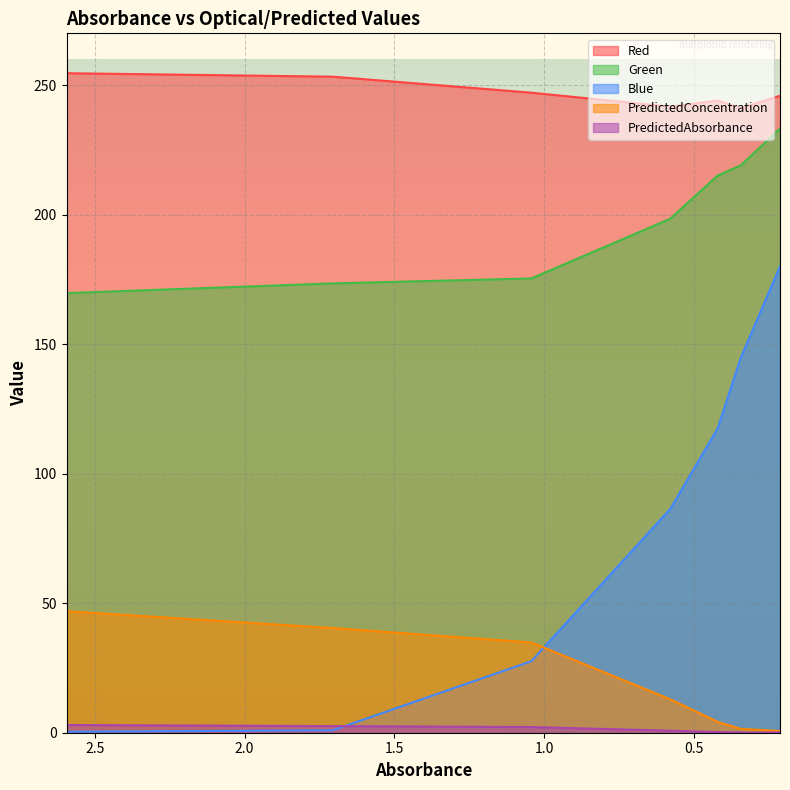

What are all the series names shown in the legend?

Red, Green, Blue, PredictedConcentration, PredictedAbsorbance